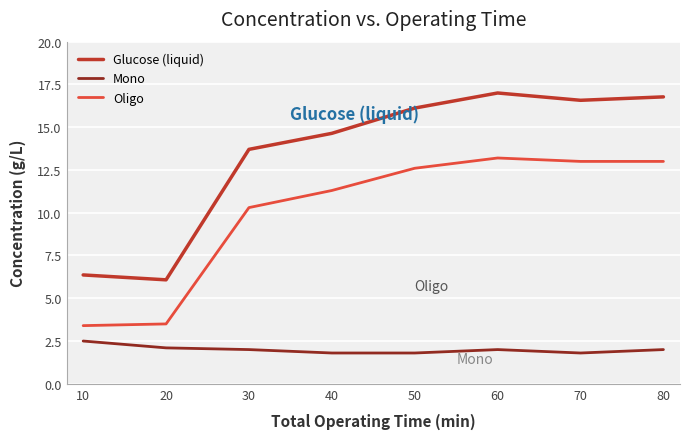

Which series has the largest total across all categories?

Glucose (liquid)